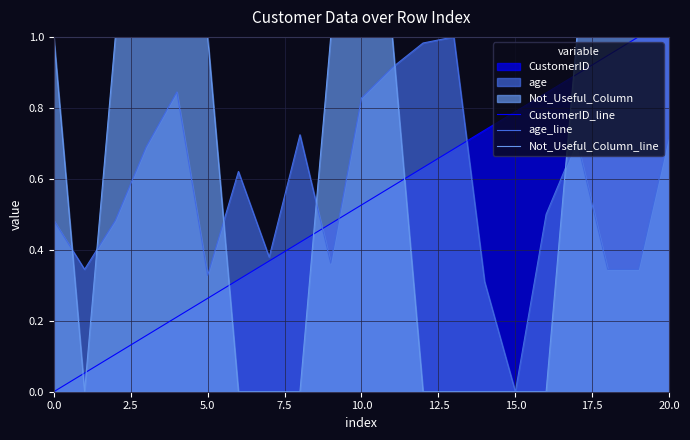

What is the total value across all series at 15?

0.8